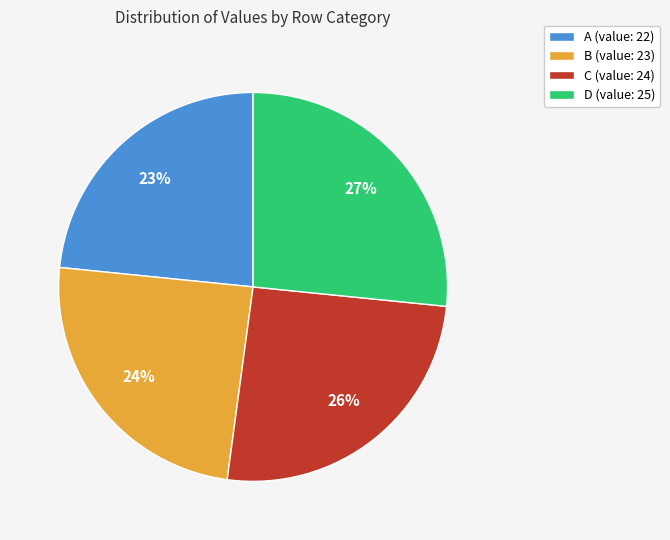

Does D (value: 25) represent more than half of the total?

No